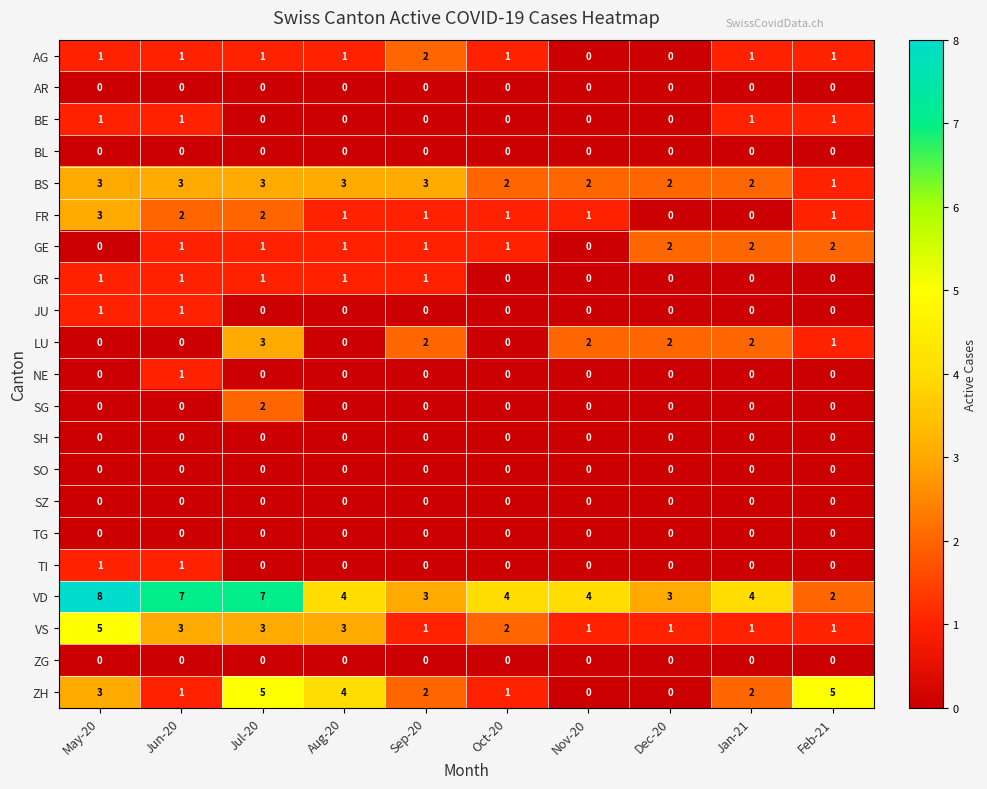

Which category has the highest value across all series?

May-20